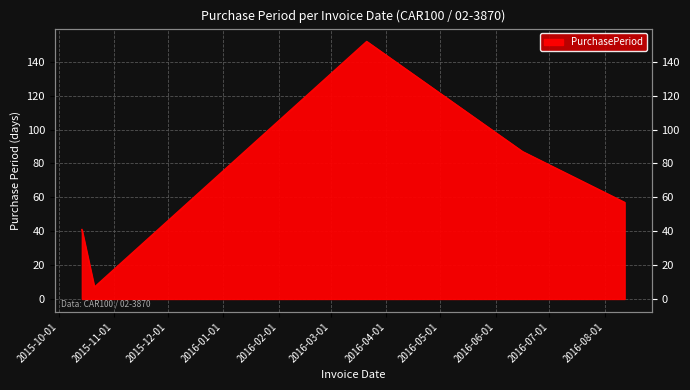

At which category does the data reach its first local peak?

2016-03-21